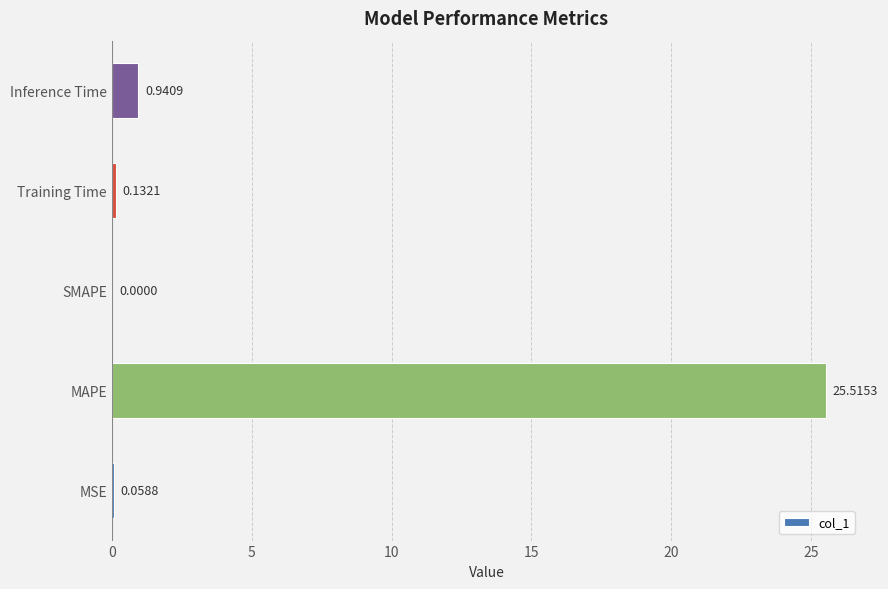

At which label is the value closest to 12?

Inference Time